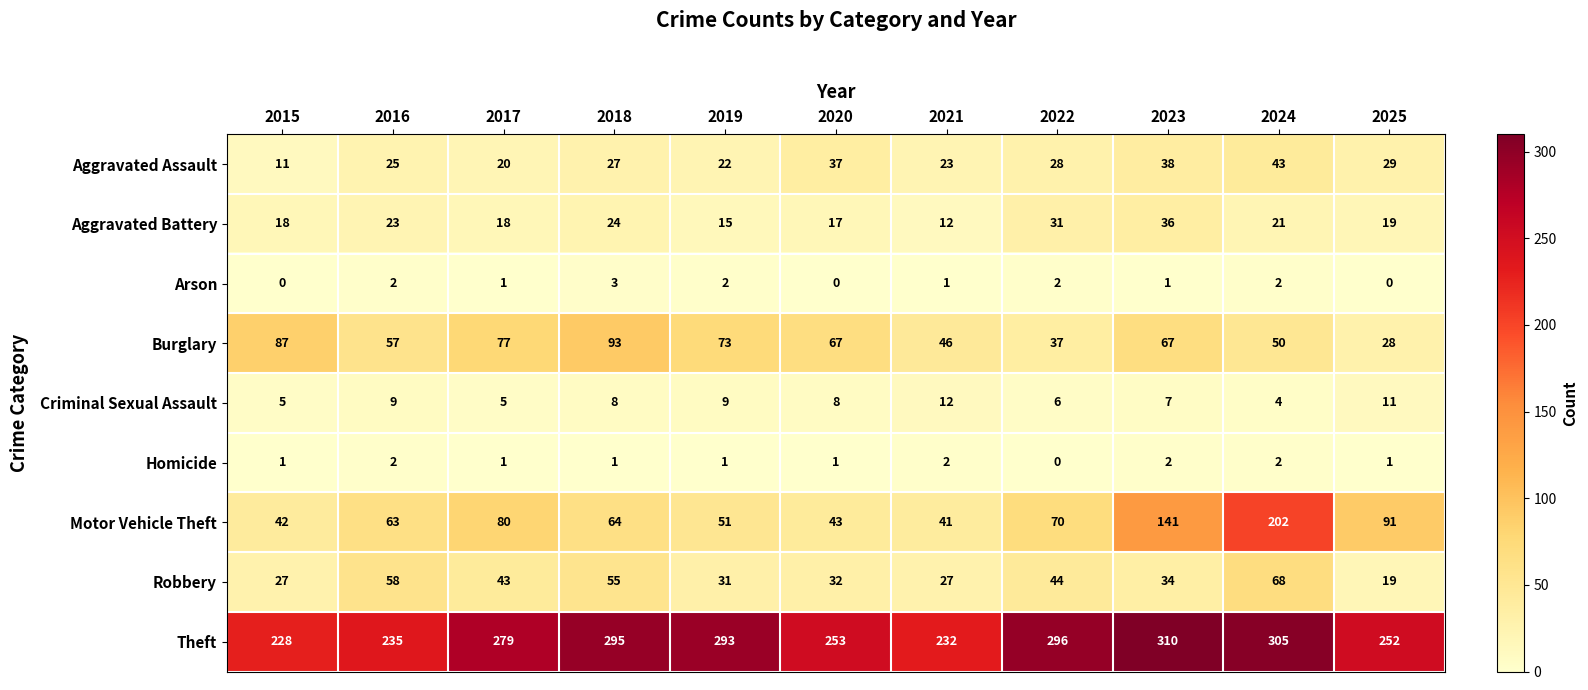

At which label is Aggravated Assault closest to 27?

2018